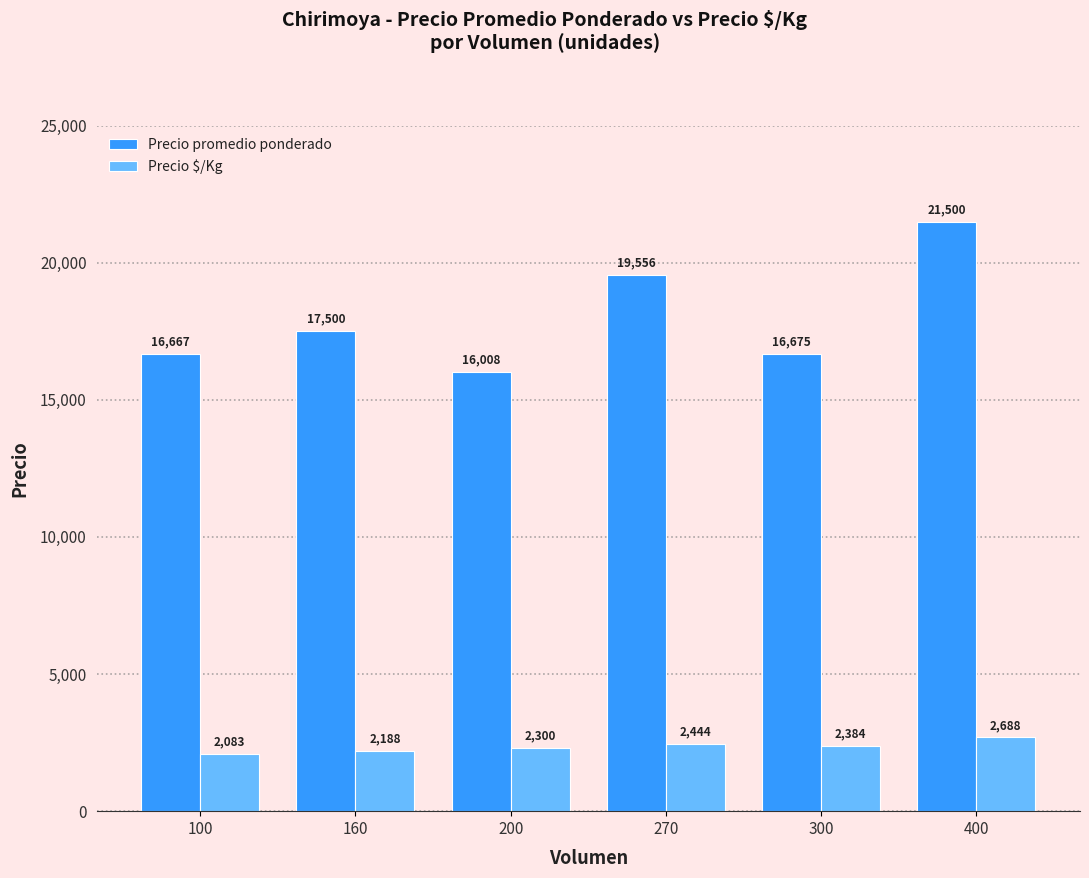

What is the highest value of the Precio promedio ponderado series?

21500